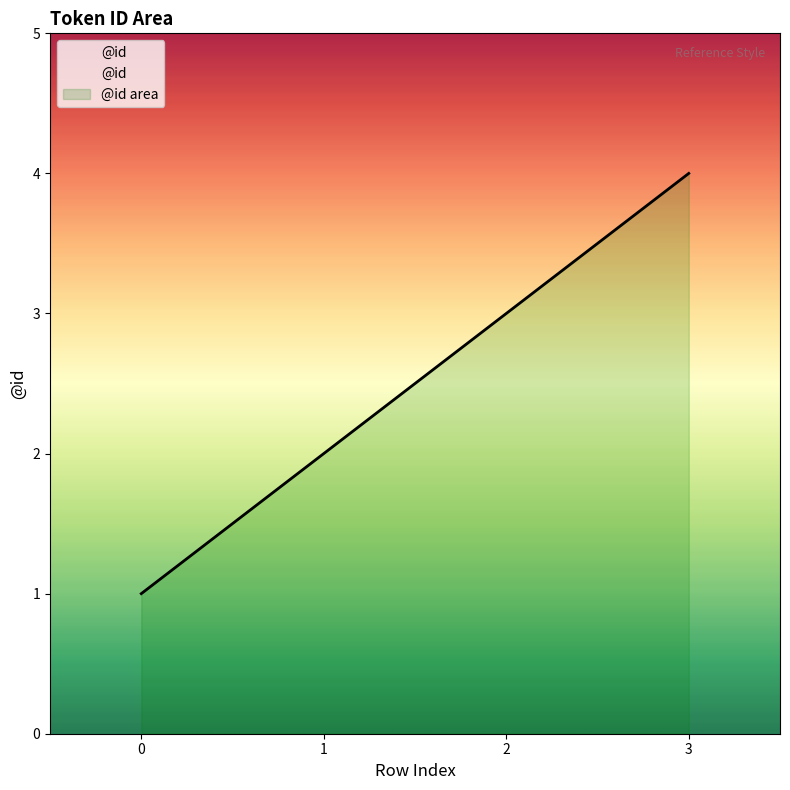

True or false: the data shows 0 at 0.

False